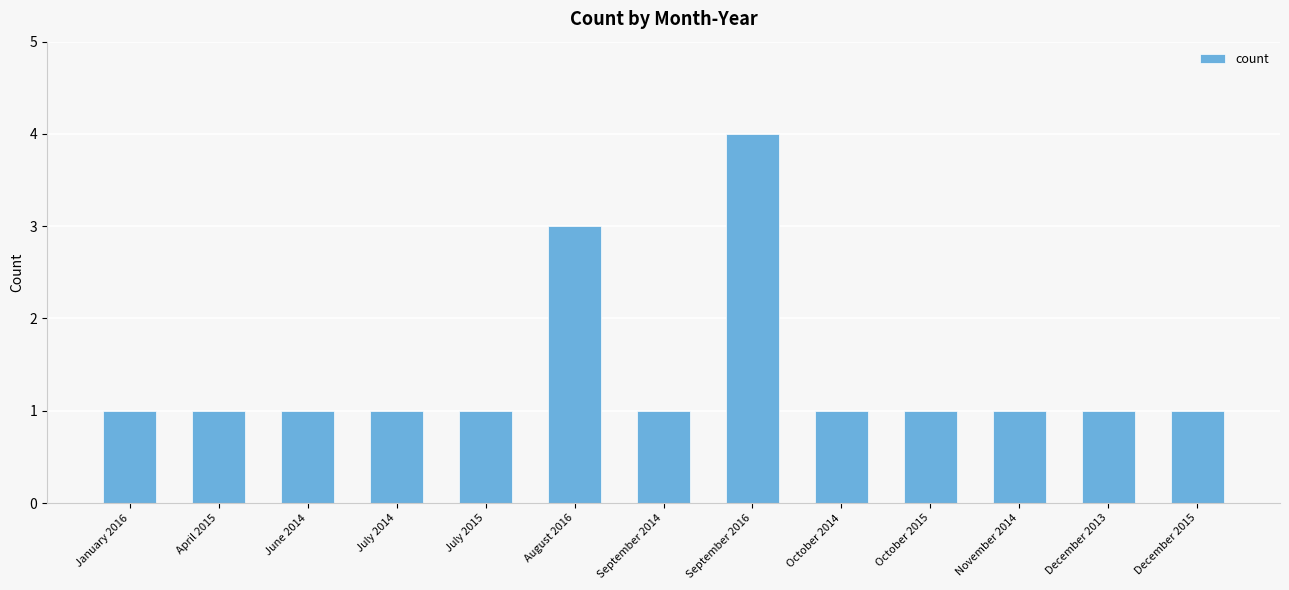

How many bars are there in total?

13